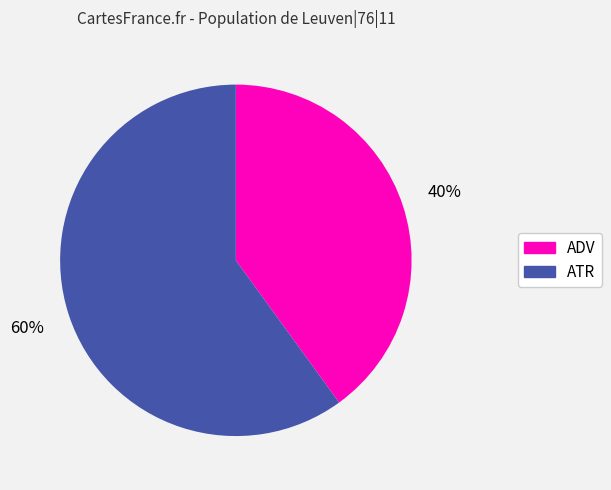

Which has a higher value, ATR or ADV?

ATR